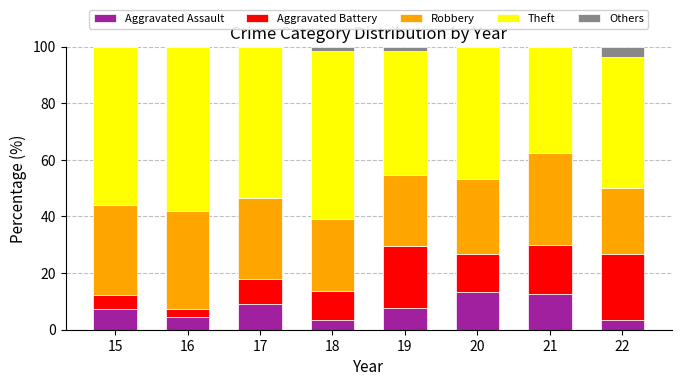

What is the approximate value of Aggravated Assault at 15?

7.3